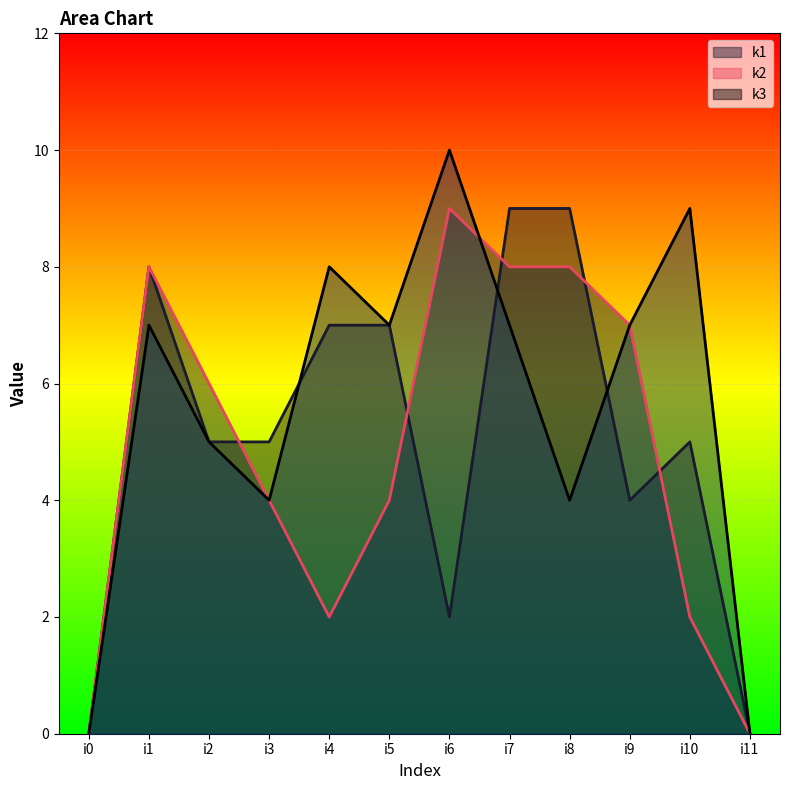

Where is k2 nearest to the value 4?

i3